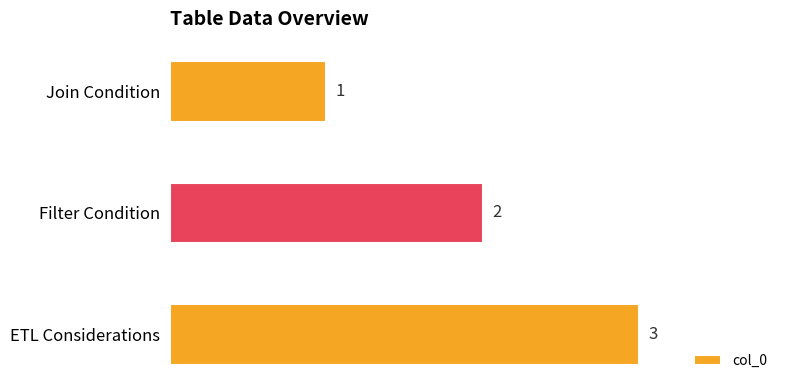

The value at Join Condition is 2. True or false?

False